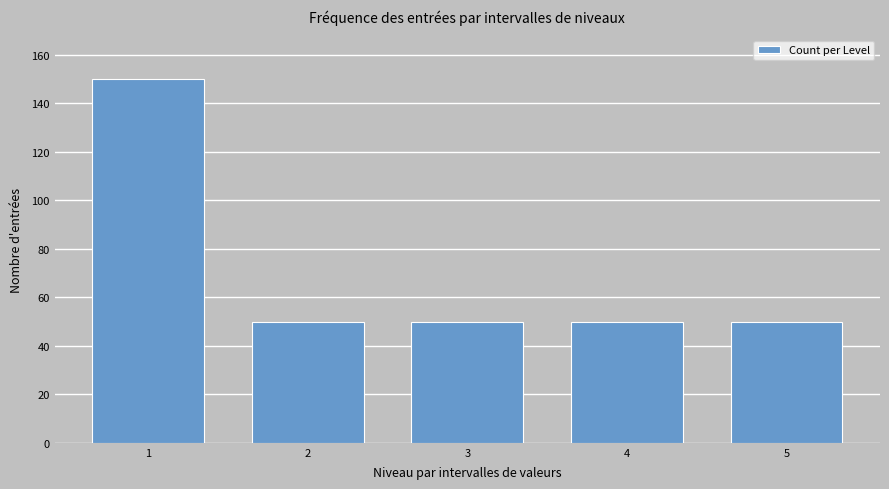

Reading right to left, list all the values displayed in this chart.

50	50	50	50	150